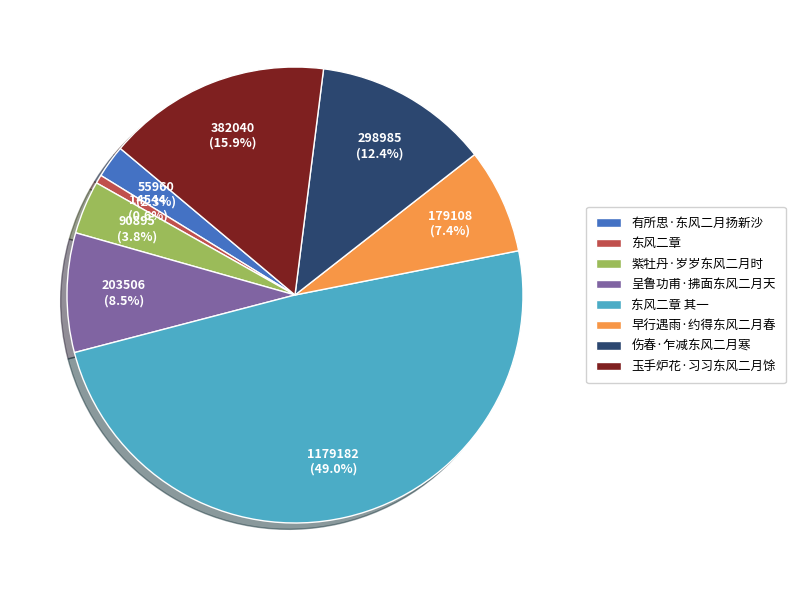

What percentage is the 有所思·东风二月扬新沙 slice, to the nearest percent?

2%